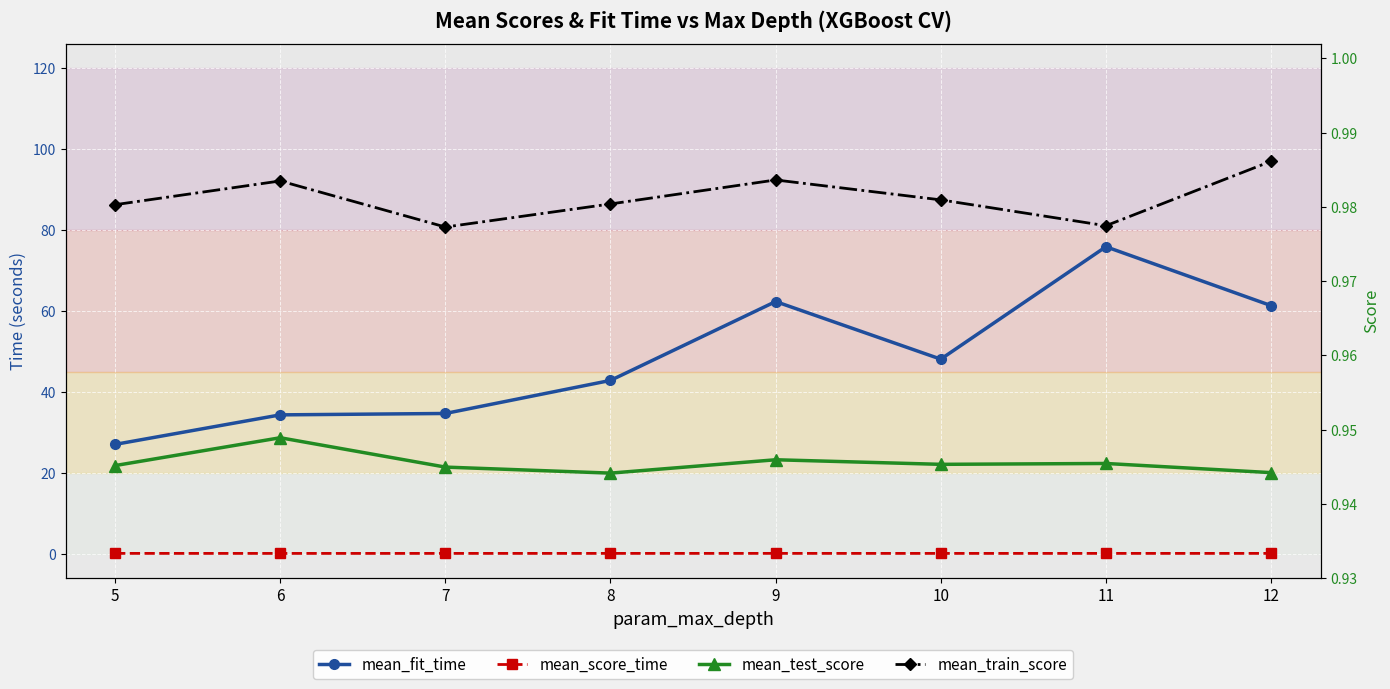

What is the total value across all series at 7?

36.6